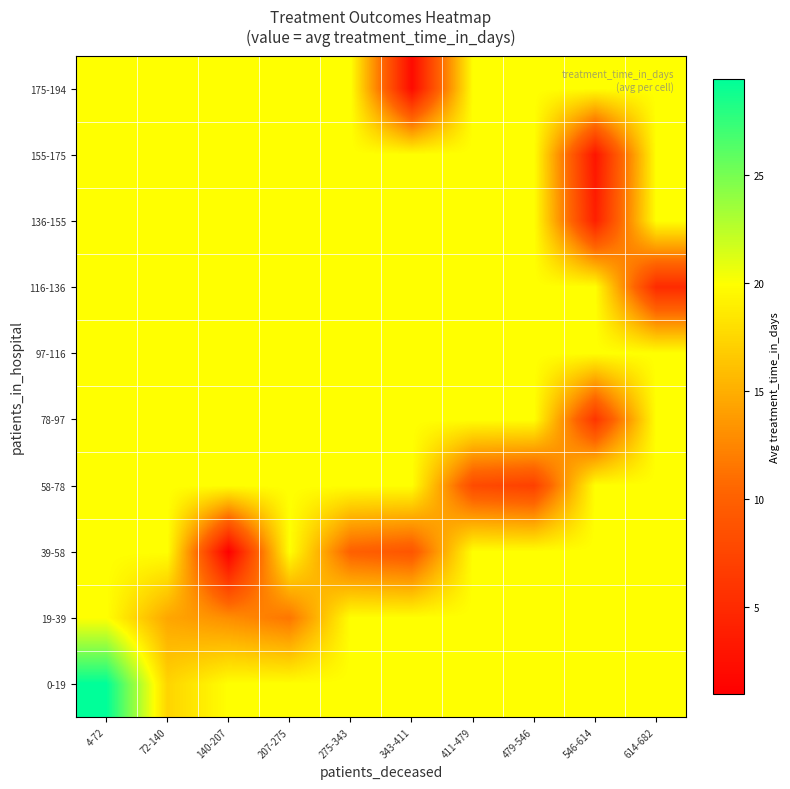

At 411-479, list the series in order from smallest to largest.

58-78, 0-19, 19-39, 39-58, 78-97, 97-116, 116-136, 136-155, 155-175, 175-194